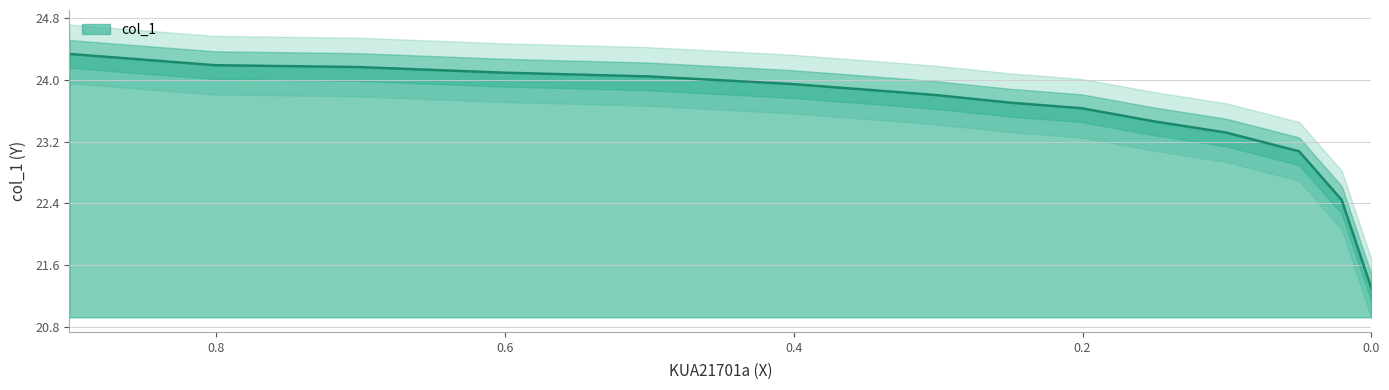

Reading left to right, list all the values displayed in this chart.

0.9017=24.3	0.8012=24.2	0.7016=24.2	0.6011=24.1	0.5011=24.0	0.4027=24.0	0.351=23.9	0.301=23.8	0.2505=23.7	0.2005=23.6	0.1505=23.5	0.1005=23.3	0.05=23.1	0.0205=22.4	0.0=21.3